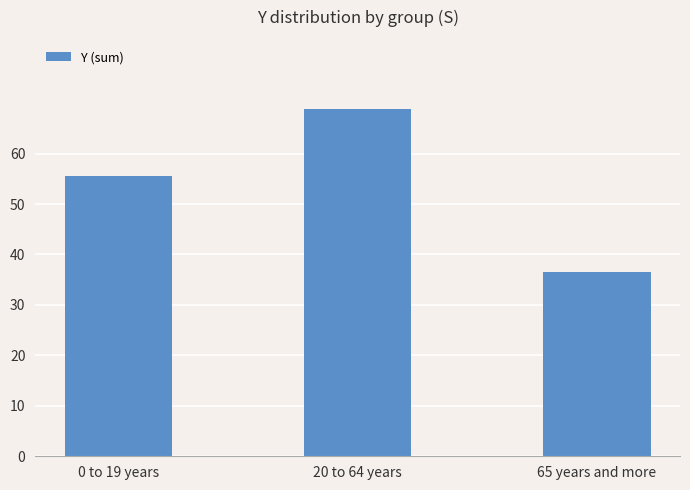

Where does the data first go above 55?

0 to 19 years